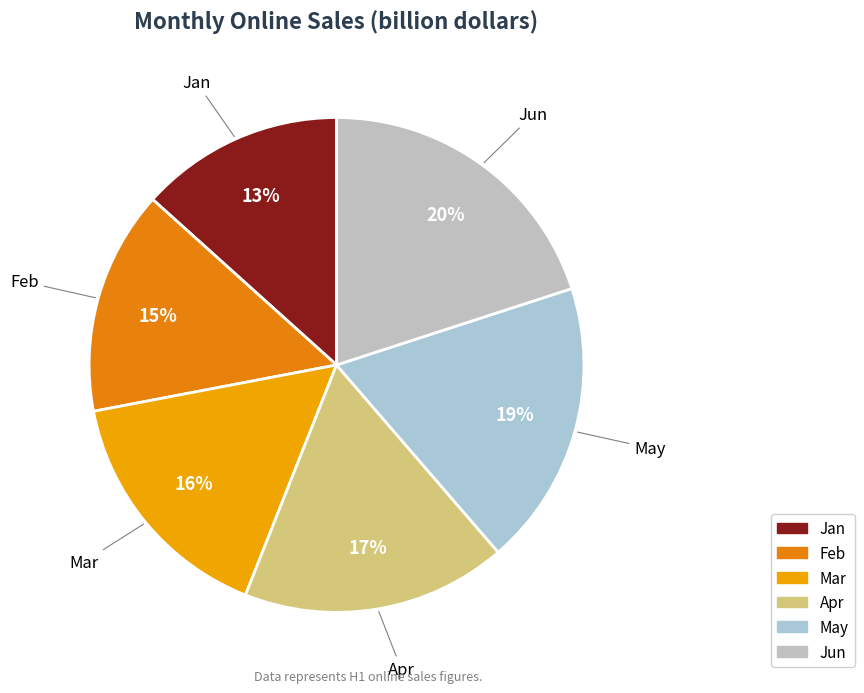

Do Jun and Apr together represent more than half of the pie?

No